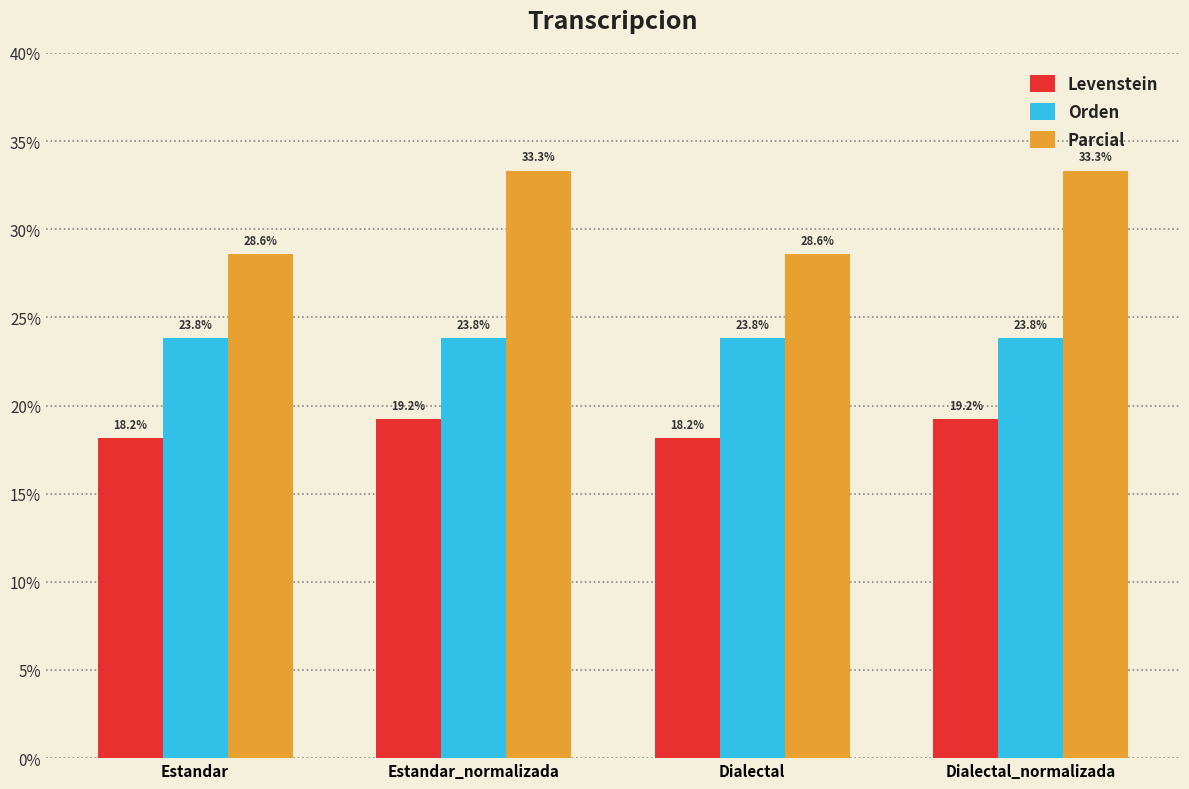

Is it true that Levenstein equals 24.7 at Dialectal?

False